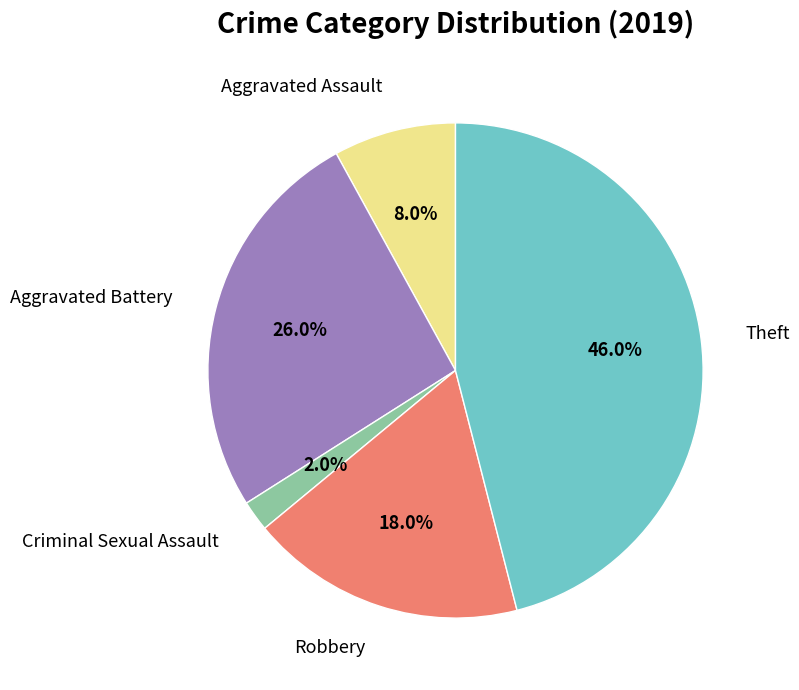

To the nearest percent, what portion does Robbery represent?

18%